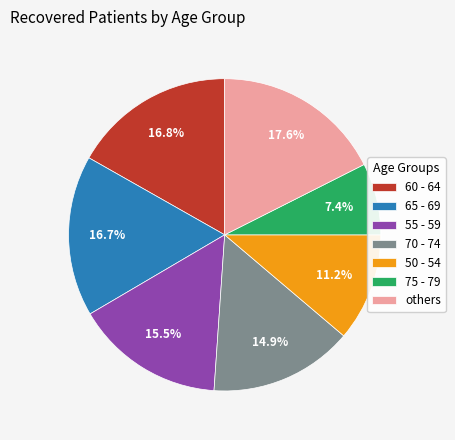

Count the number of slices in the pie.

7